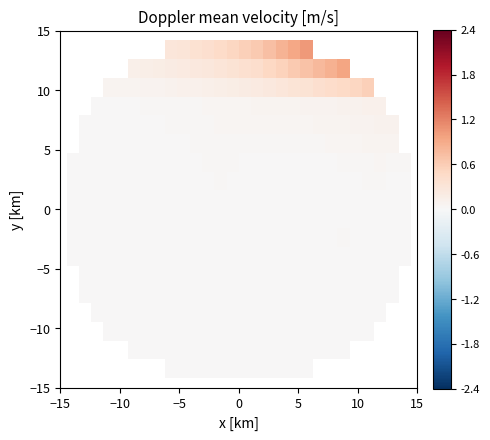

Which series has the widest spread of values?

15